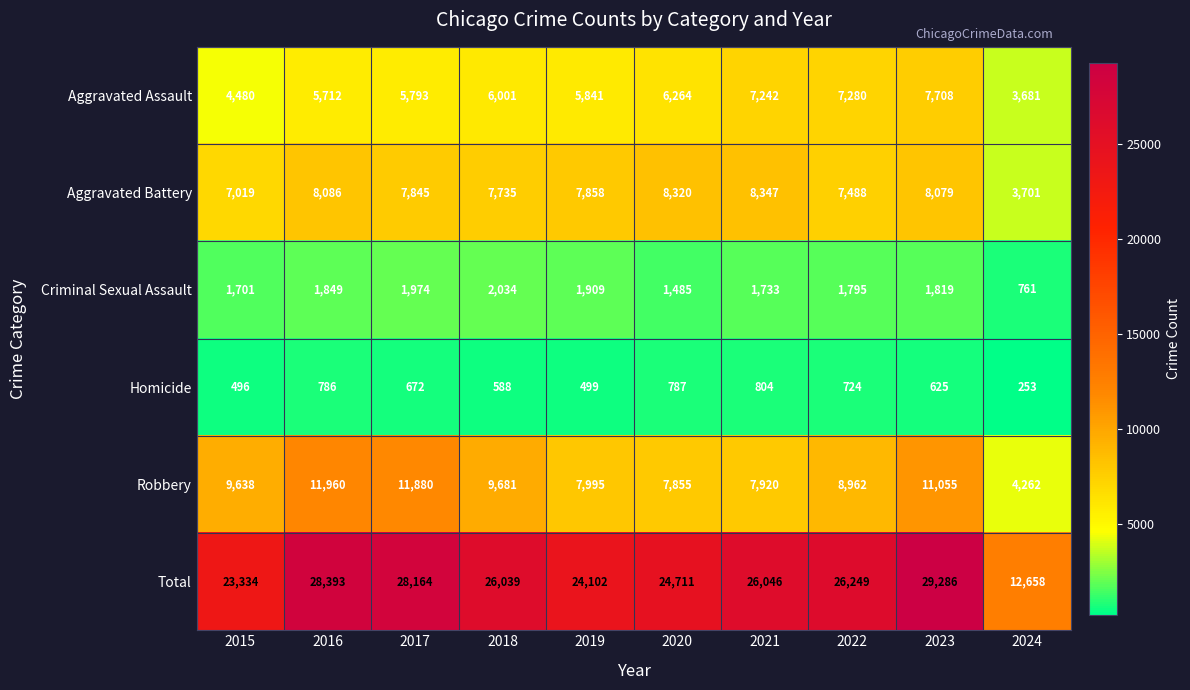

Between 2019 and 2022, which series saw the biggest shift?

Total